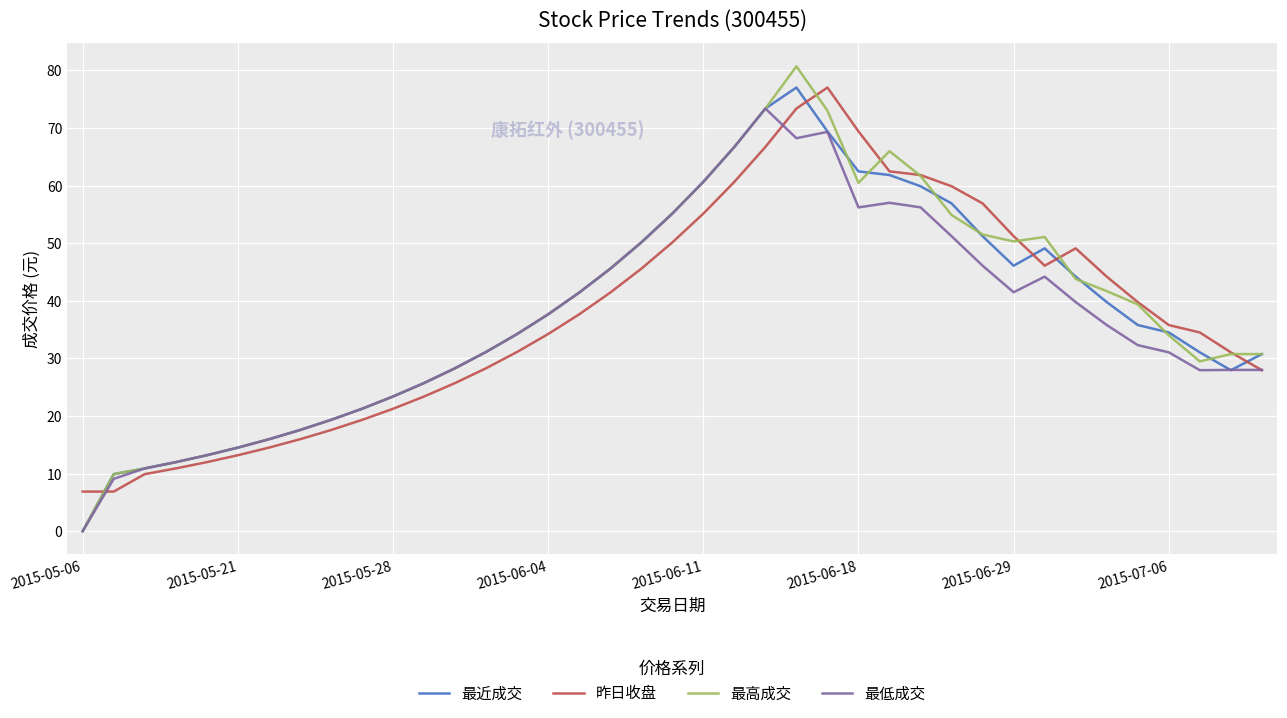

What is the lowest value of the 昨日收盘 series?

6.9